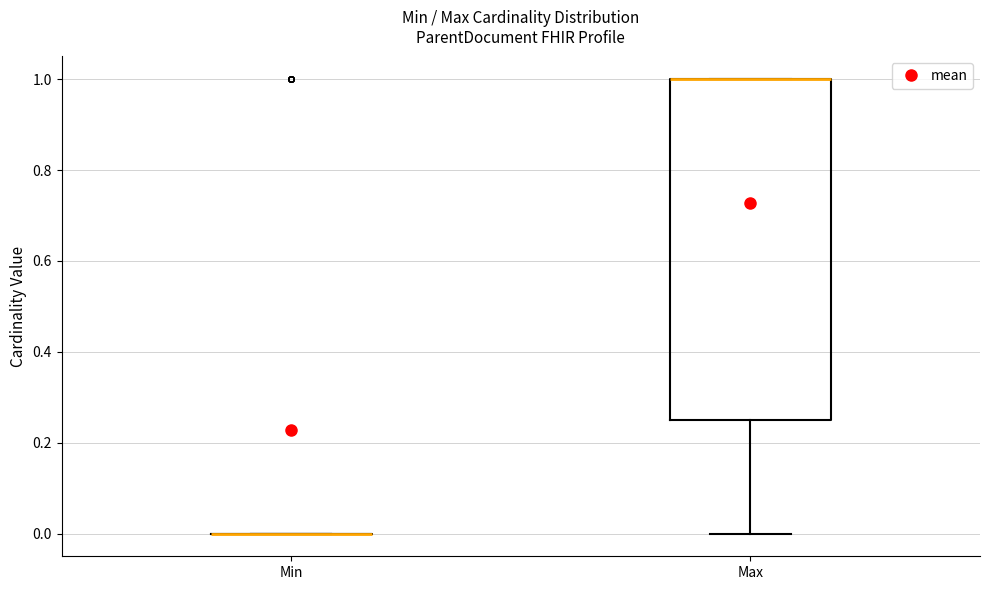

Reading left to right, transcribe this box plot: for each box, give where its median line is, the range the box spans, and where its two whiskers end, as read against the y-axis. The values are not printed on the chart, so give them approximately, as read against the axis.

Min: box collapsed to a line at 0.00, whiskers 0.00 to 0.00
Max: median 1.00 (drawn on the box's upper edge), box 0.26 to 1.00, whiskers 0.00 to 1.00